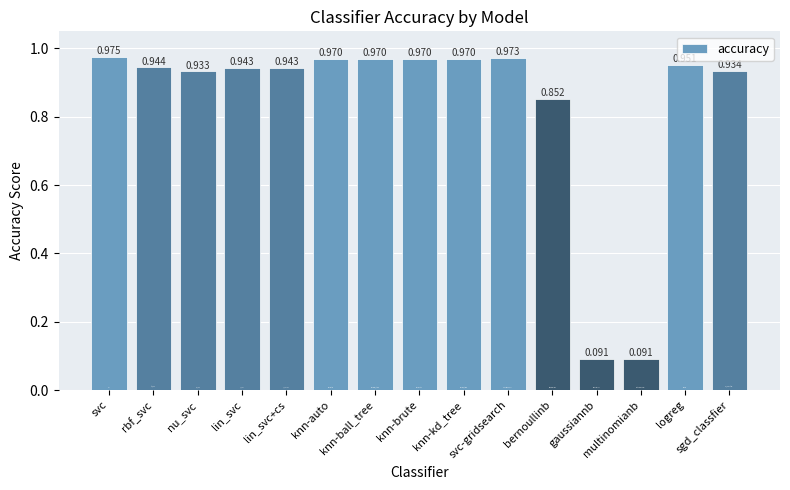

Reading left to right, what are all the values shown in this chart?

svc=1.0	rbf_svc=0.9	nu_svc=0.9	lin_svc=0.9	lin_svc+cs=0.9	knn-auto=1.0	knn-ball_tree=1.0	knn-brute=1.0	knn-kd_tree=1.0	svc-gridsearch=1.0	bernoullinb=0.9	gaussiannb=0.1	multinomianb=0.1	logreg=1.0	sgd_classfier=0.9